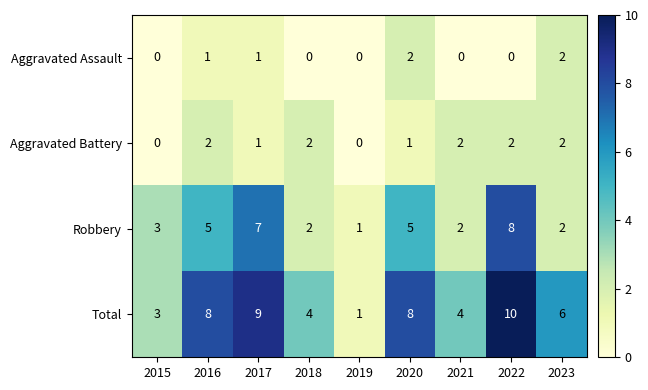

Which series has the widest spread of values?

Total